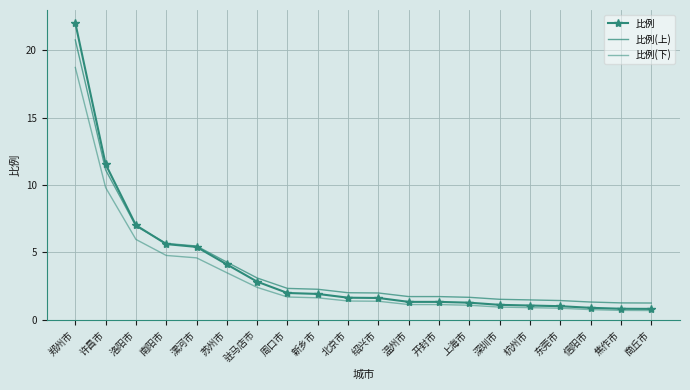

What is the label of the 1st point from the right?

商丘市